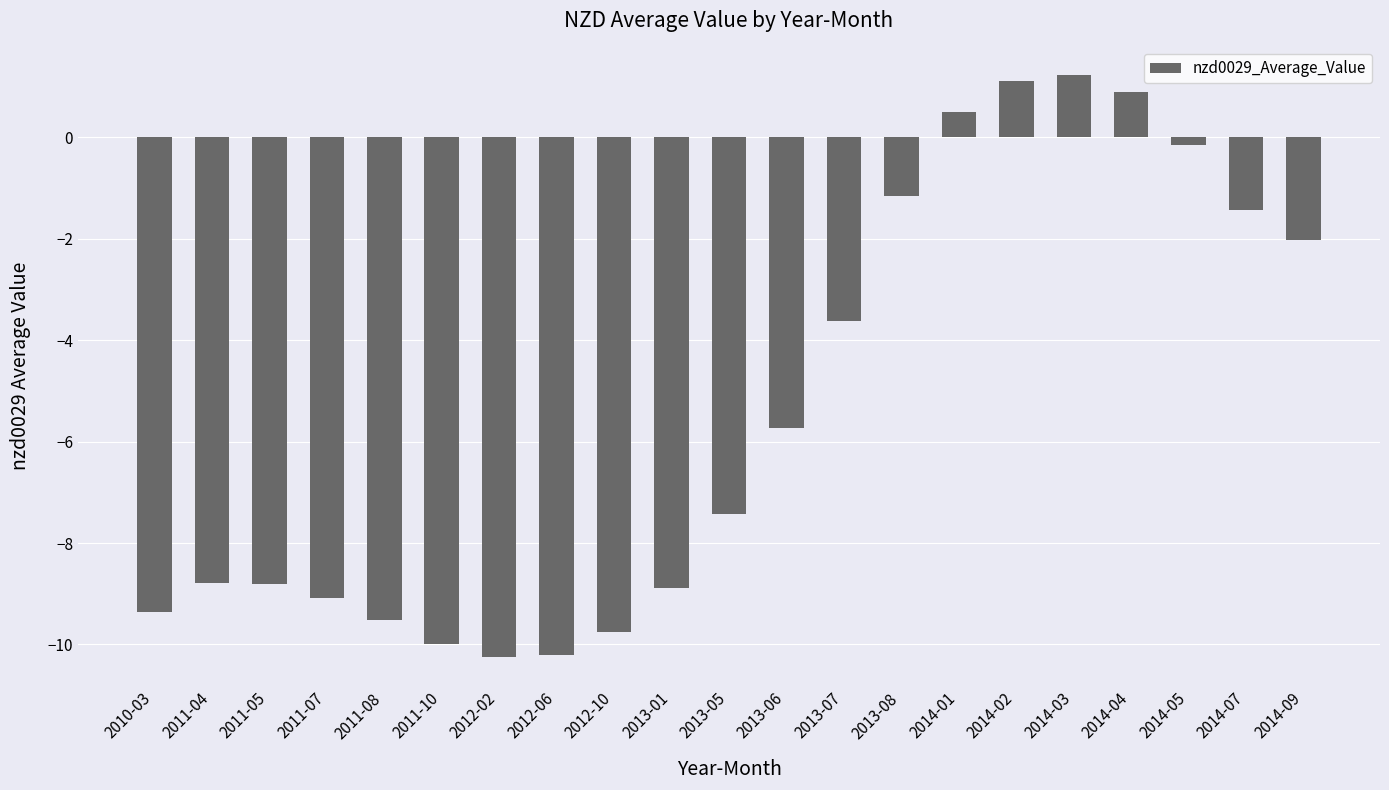

What is the value of the 17th bar from the left?

1.2